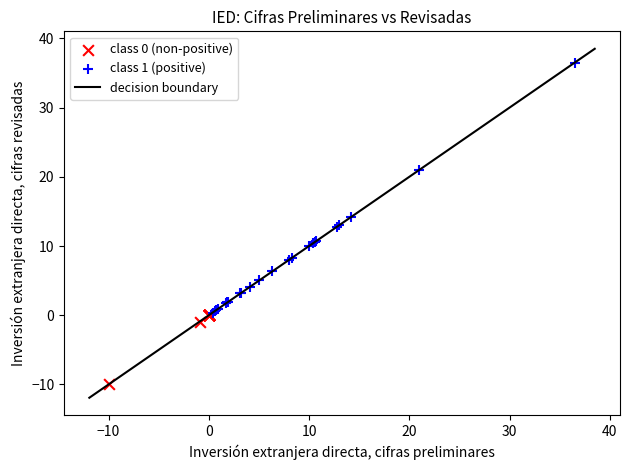

Which series reaches the maximum Y coordinate?

class 1 (positive)